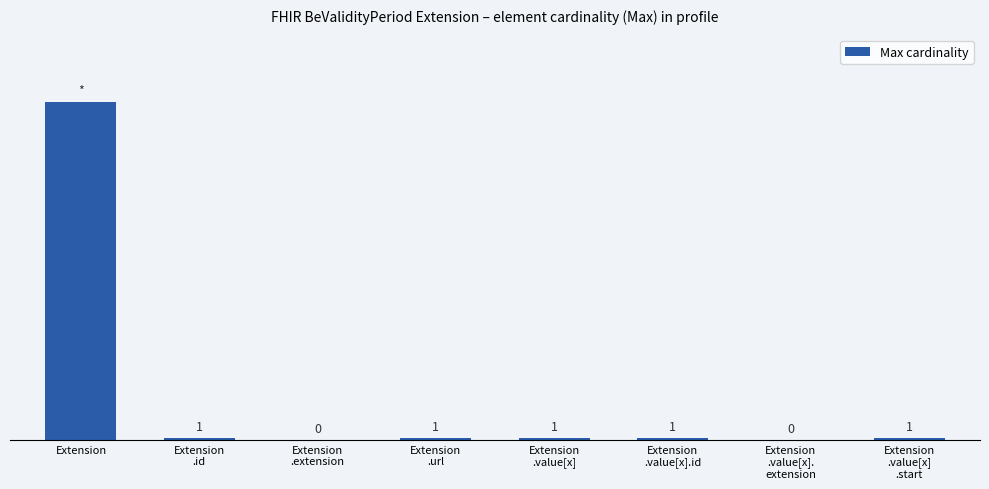

At which label does the data first exceed 1?

Extension